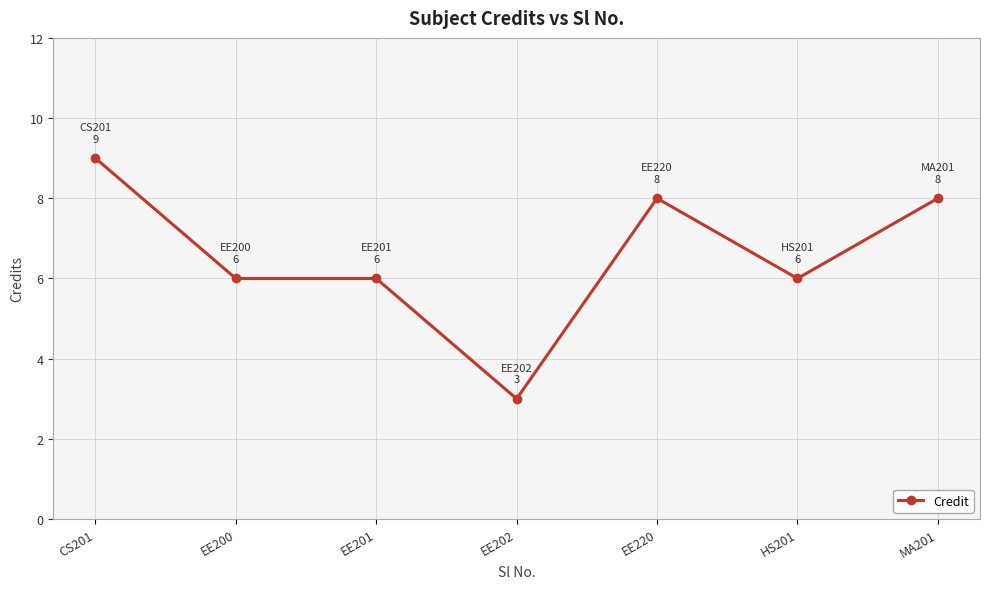

How many distinct data groups are displayed?

1